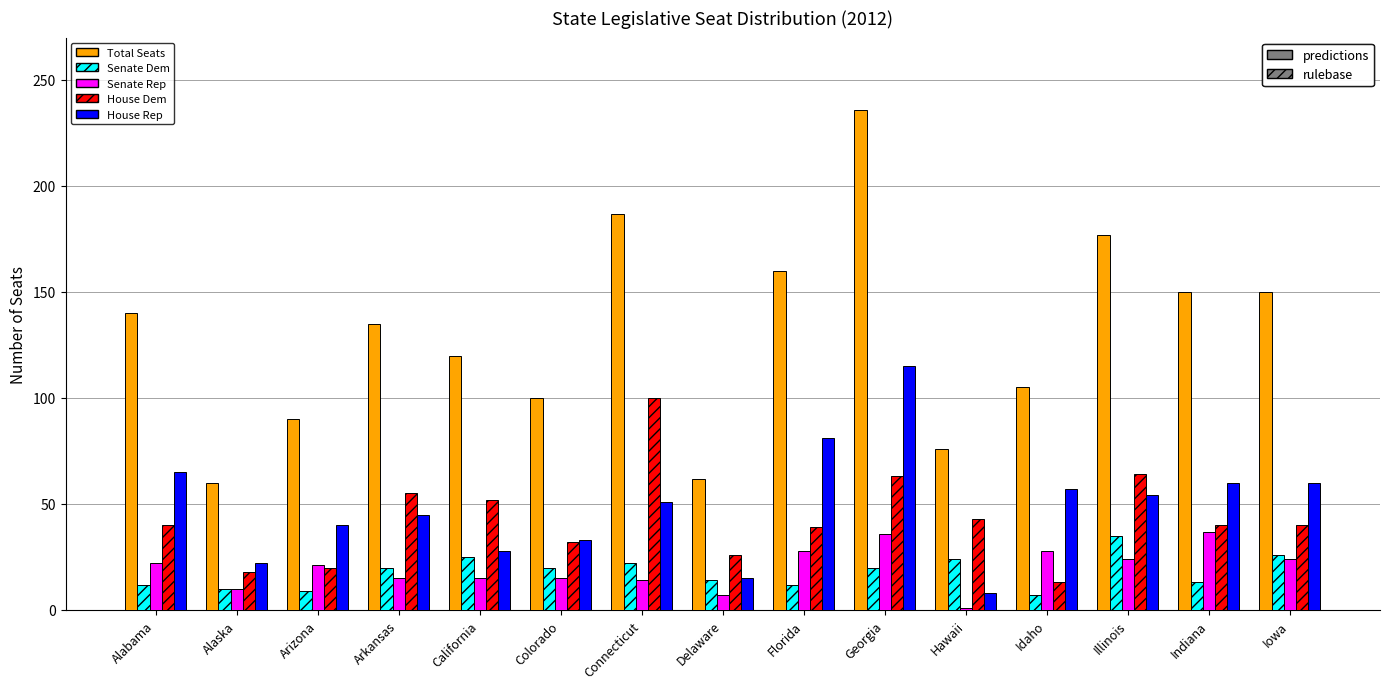

What is the average value of the Senate Dem series?

18